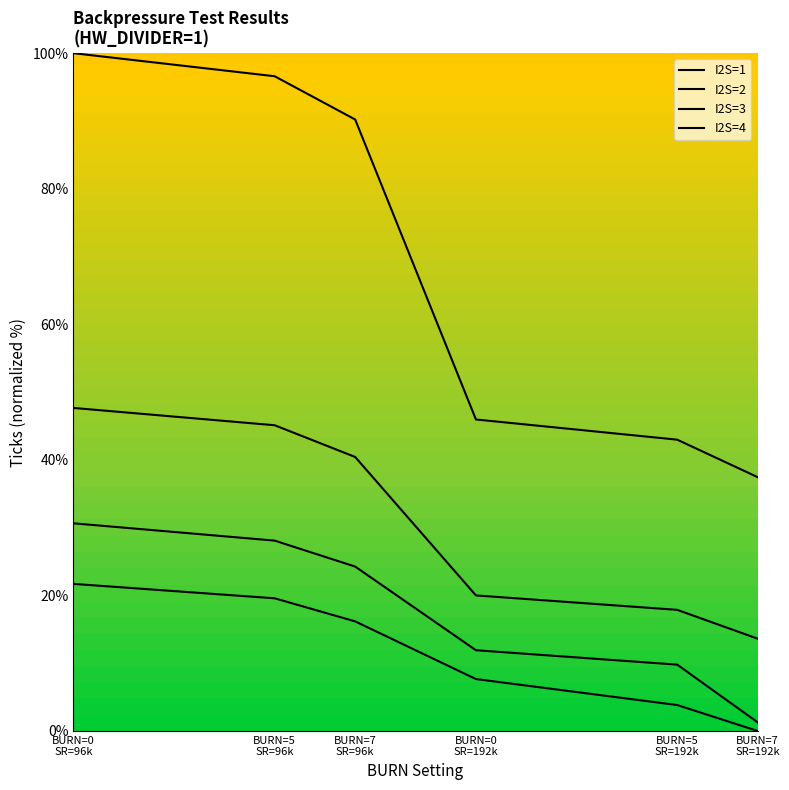

What is the difference between the I2S=3 values at BURN=7
SR=192k and BURN=0
SR=96k?

29.4